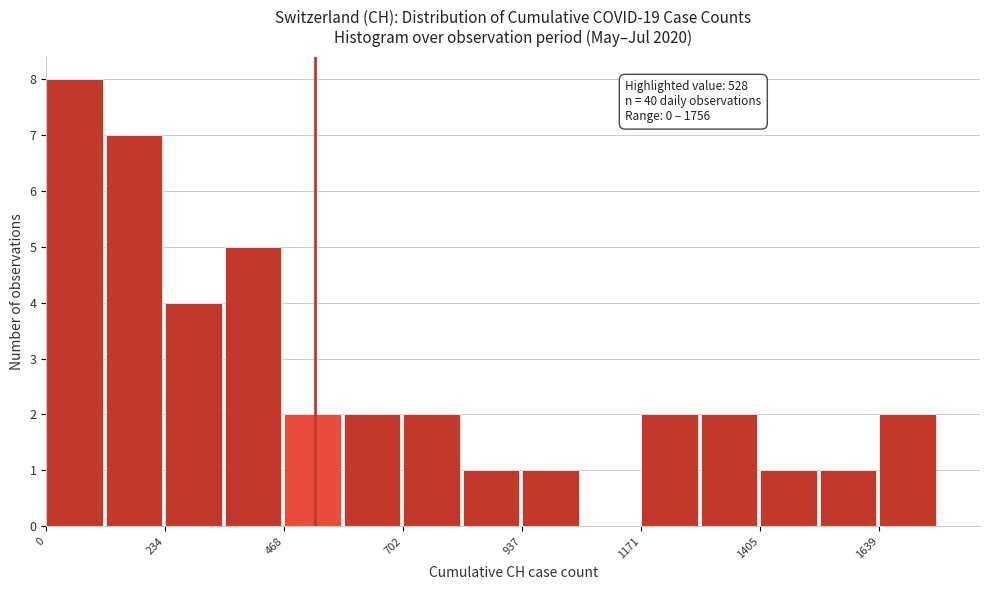

Read against the x-axis, roughly where is the centre of the tallest bar?

50